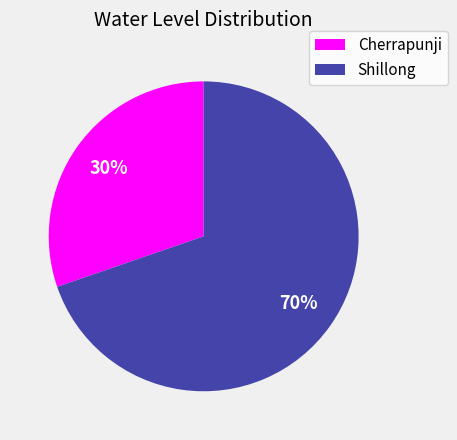

Rank the categories by value from lowest to highest.

Cherrapunji, Shillong